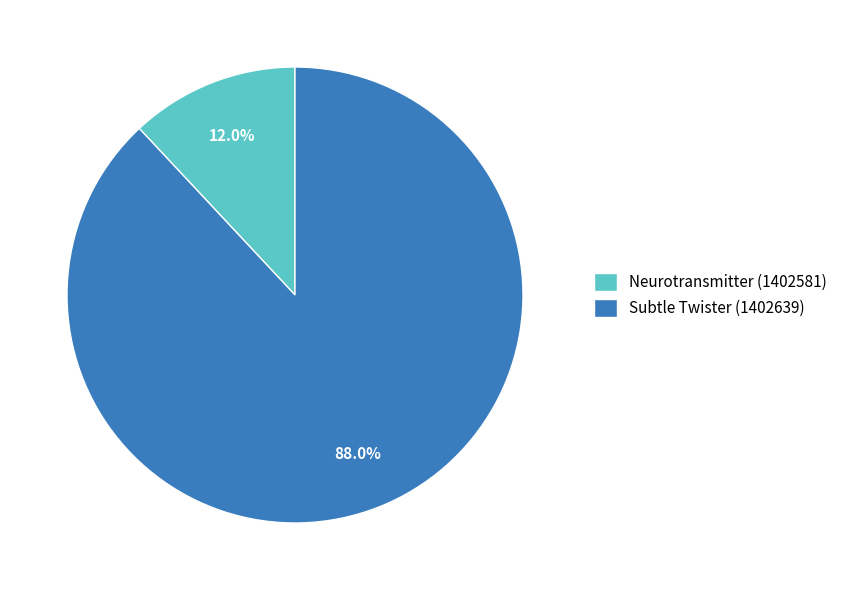

Which slice is the largest?

Subtle Twister (1402639)